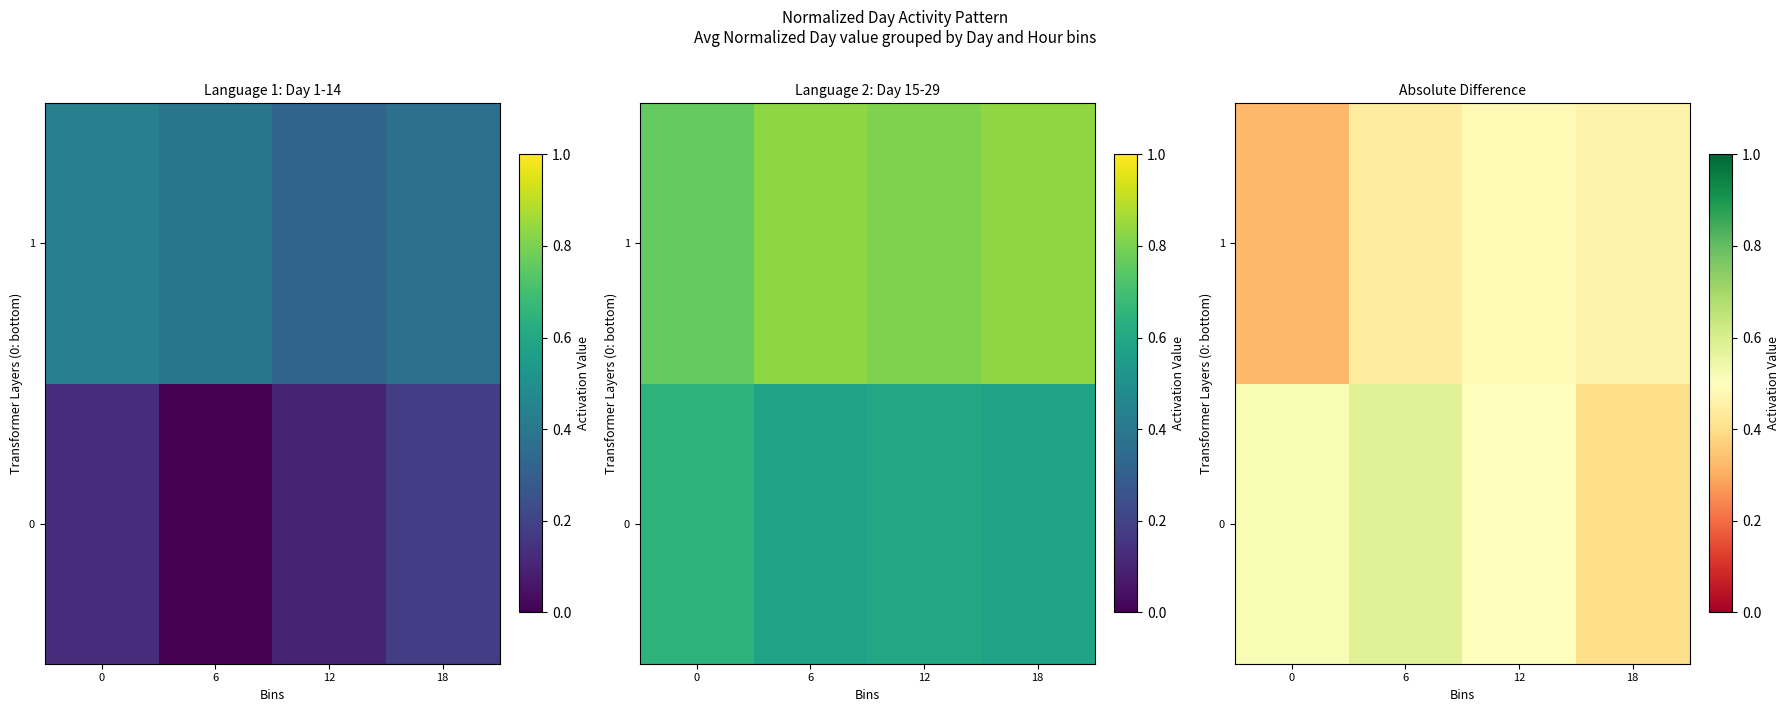

Read the 0 value at 6.

0.6